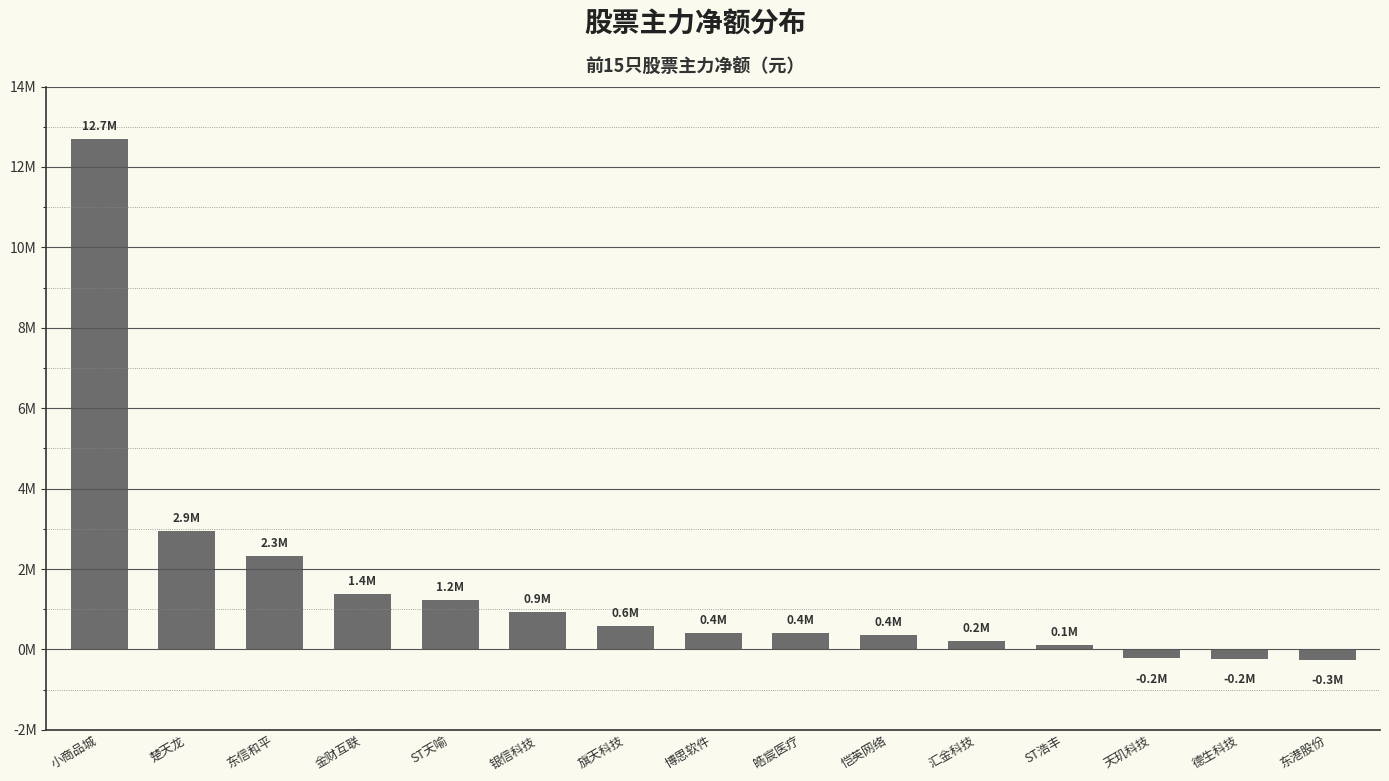

What is the label of the 12th bar from the left?

ST浩丰